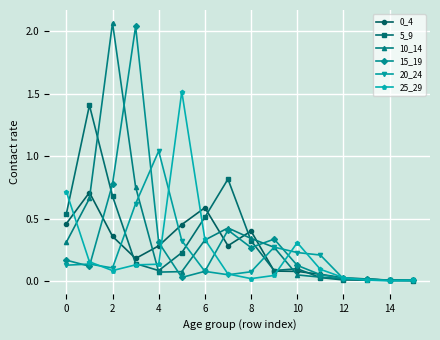

True or false: 10_14 has more than 1 points higher than both neighbors.

True